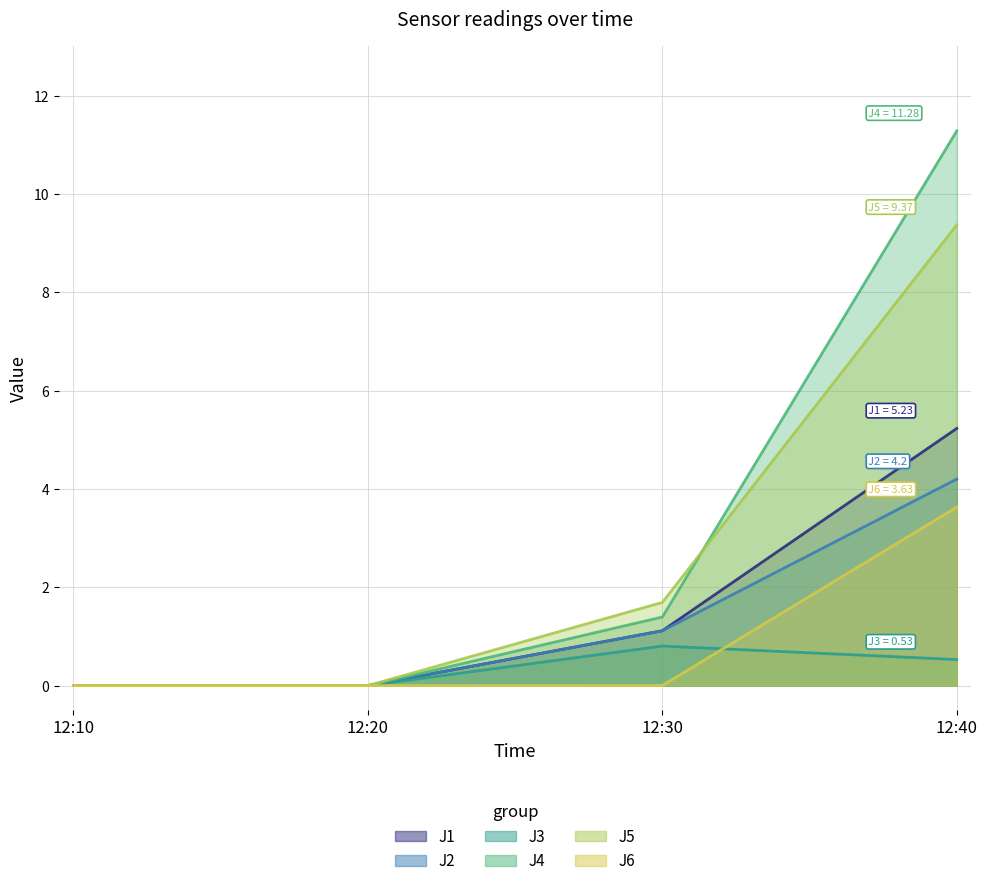

True or false: J6 has a value of 3.6 at 12:40.

True